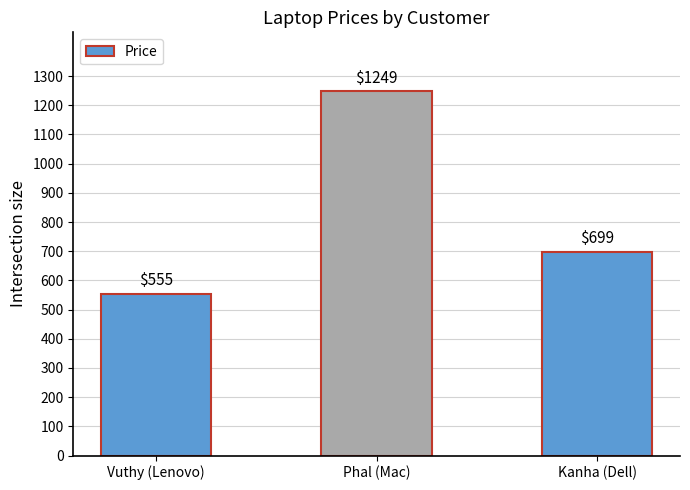

What is the ratio of the value at Vuthy (Lenovo) to the value at Phal (Mac)?

0.4